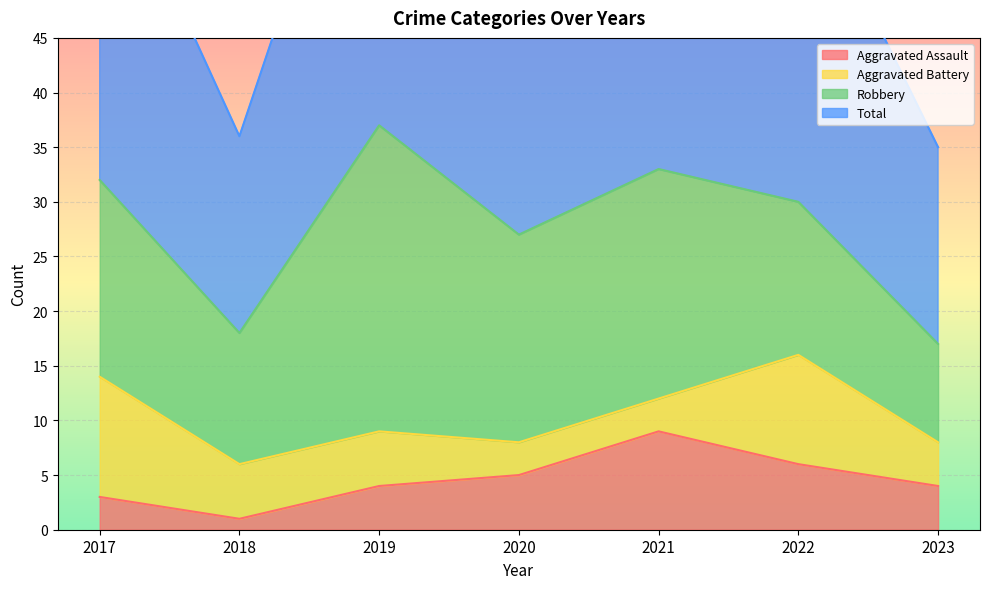

Where is Total nearest to the value 54?

2020